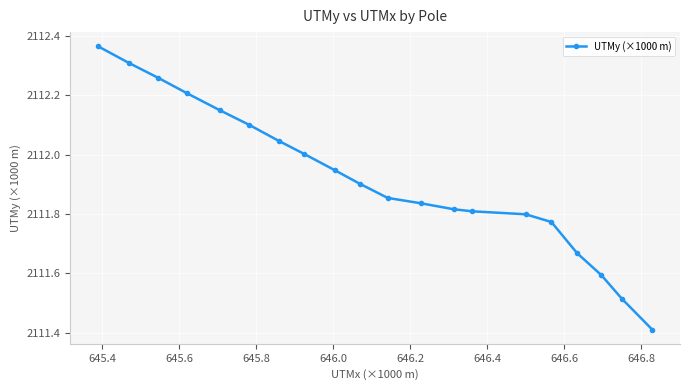

What is the difference between the maximum and minimum values?

1.0